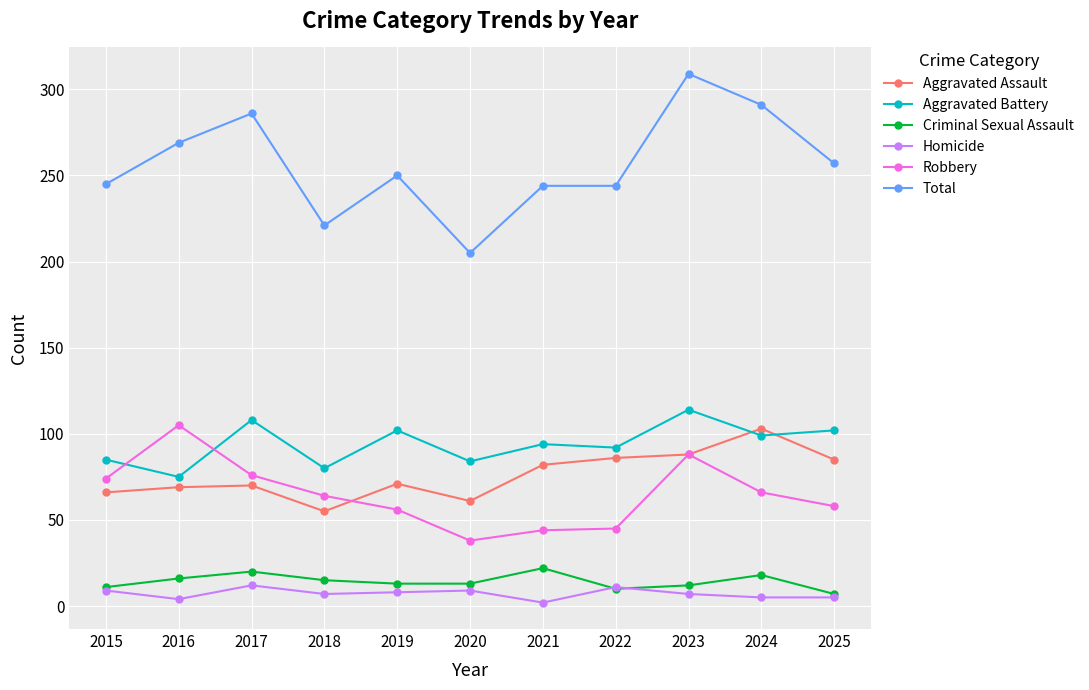

True or false: Homicide and Robbery intersect in this chart.

False